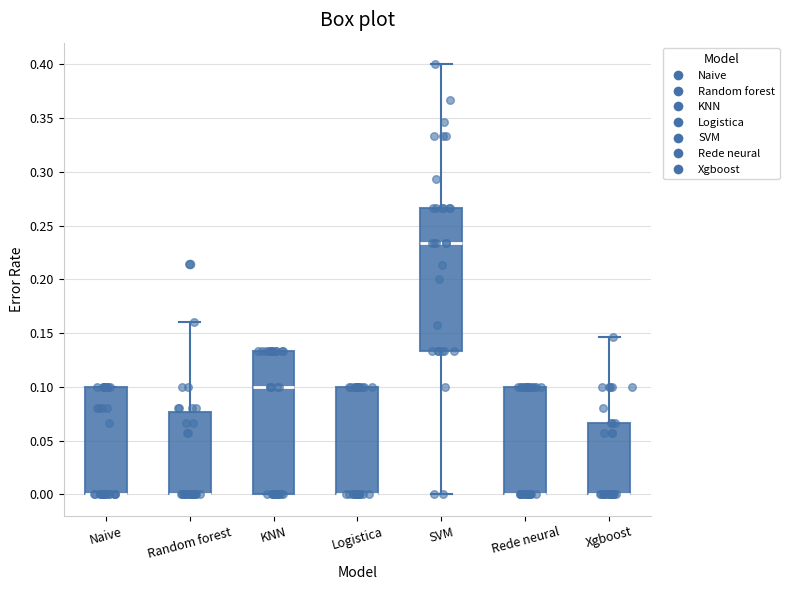

Where is the lower edge of the box for Logistica on the y-axis? The values are not printed on the chart, so give them approximately, as read against the axis.

0.000